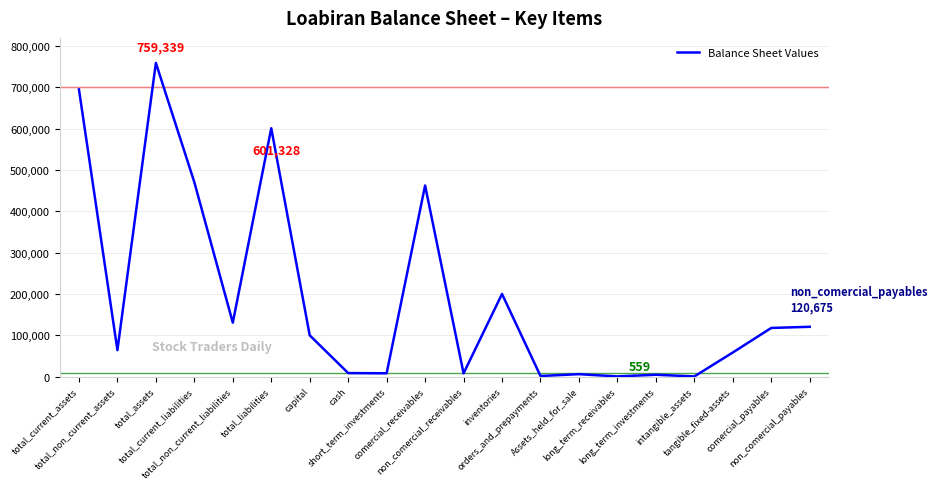

At which label does the data first exceed 100000?

total_current_assets